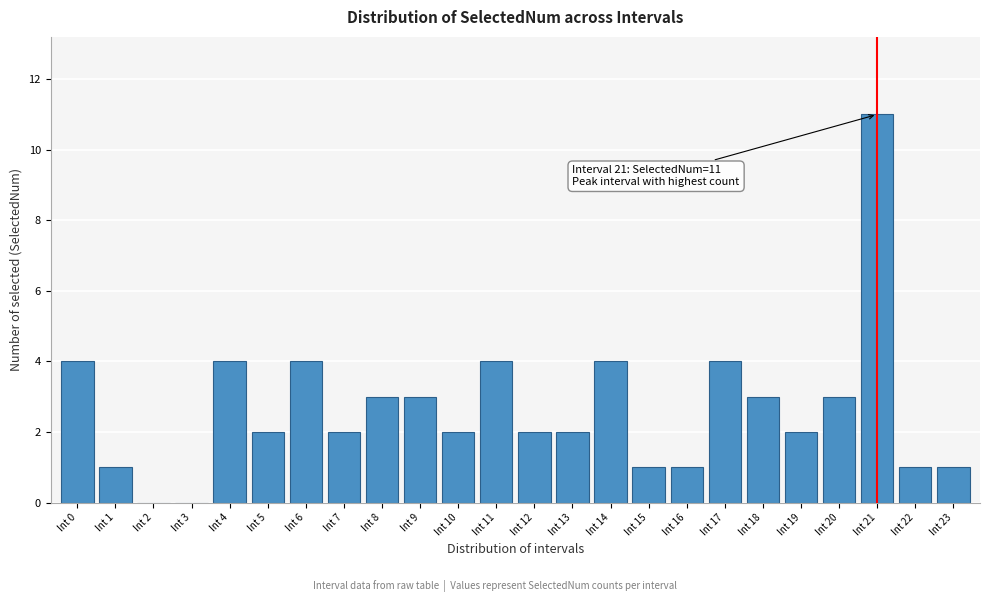

Reading left to right, list all the values displayed in this chart.

Int 0=4	Int 1=1	Int 2=0	Int 3=0	Int 4=4	Int 5=2	Int 6=4	Int 7=2	Int 8=3	Int 9=3	Int 10=2	Int 11=4	Int 12=2	Int 13=2	Int 14=4	Int 15=1	Int 16=1	Int 17=4	Int 18=3	Int 19=2	Int 20=3	Int 21=11	Int 22=1	Int 23=1